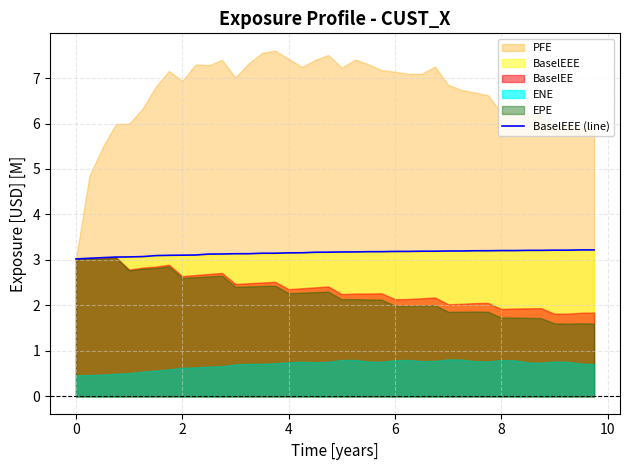

The chart shows a value of 2.0 at 38. True or false?

False